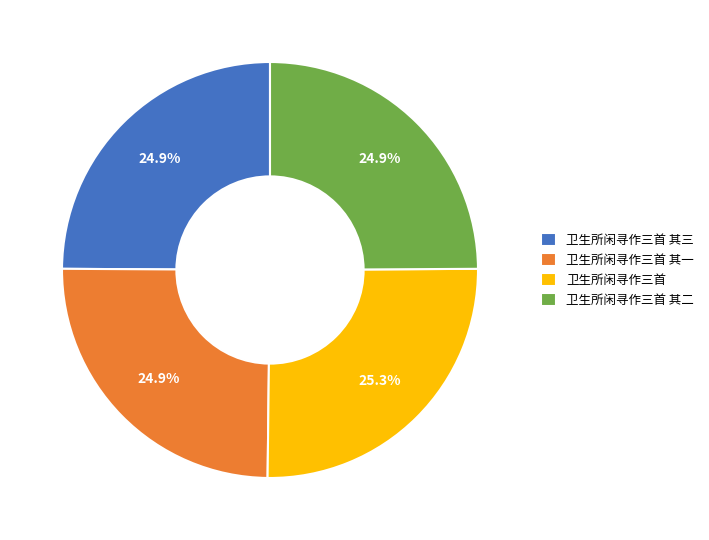

How many slices are in this pie chart?

4